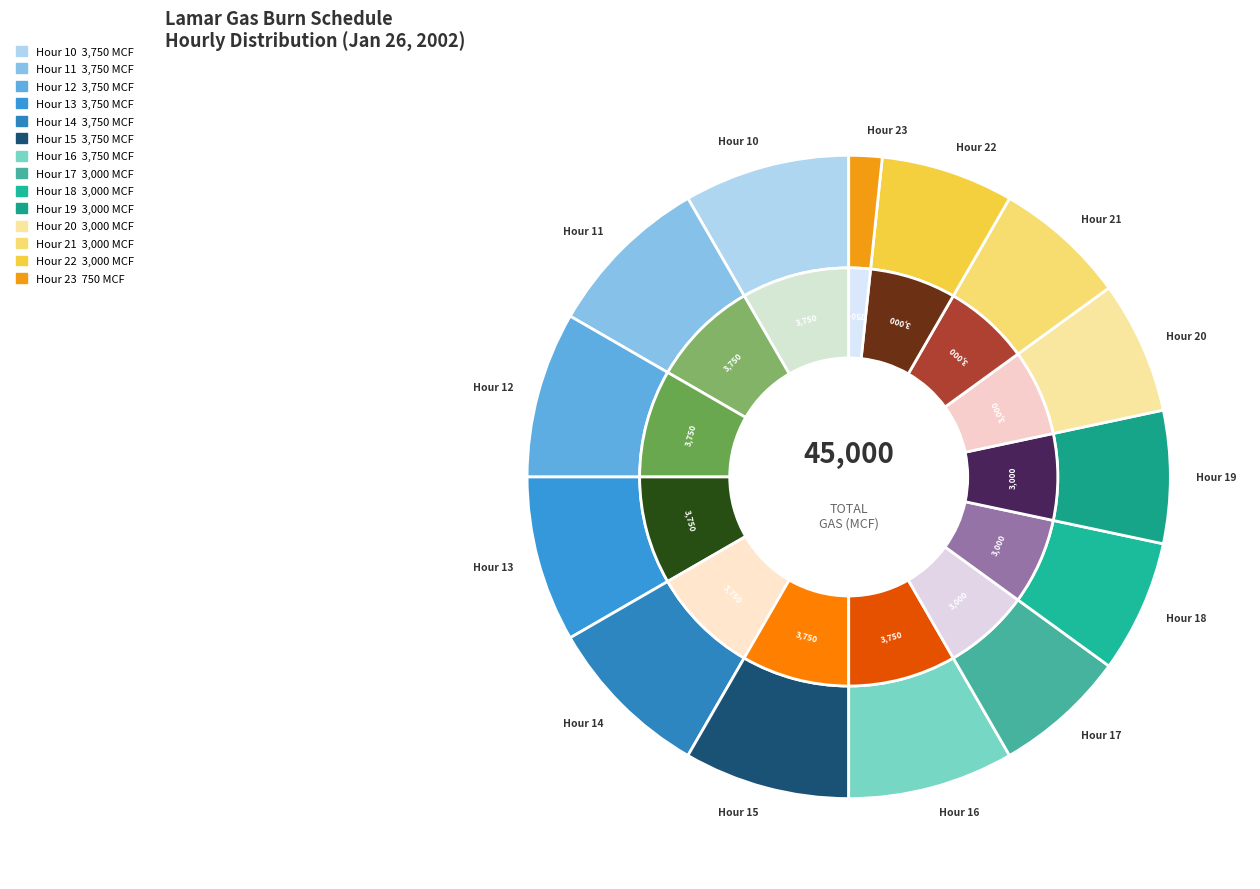

Does Hour 22 account for over 50% of the chart?

No